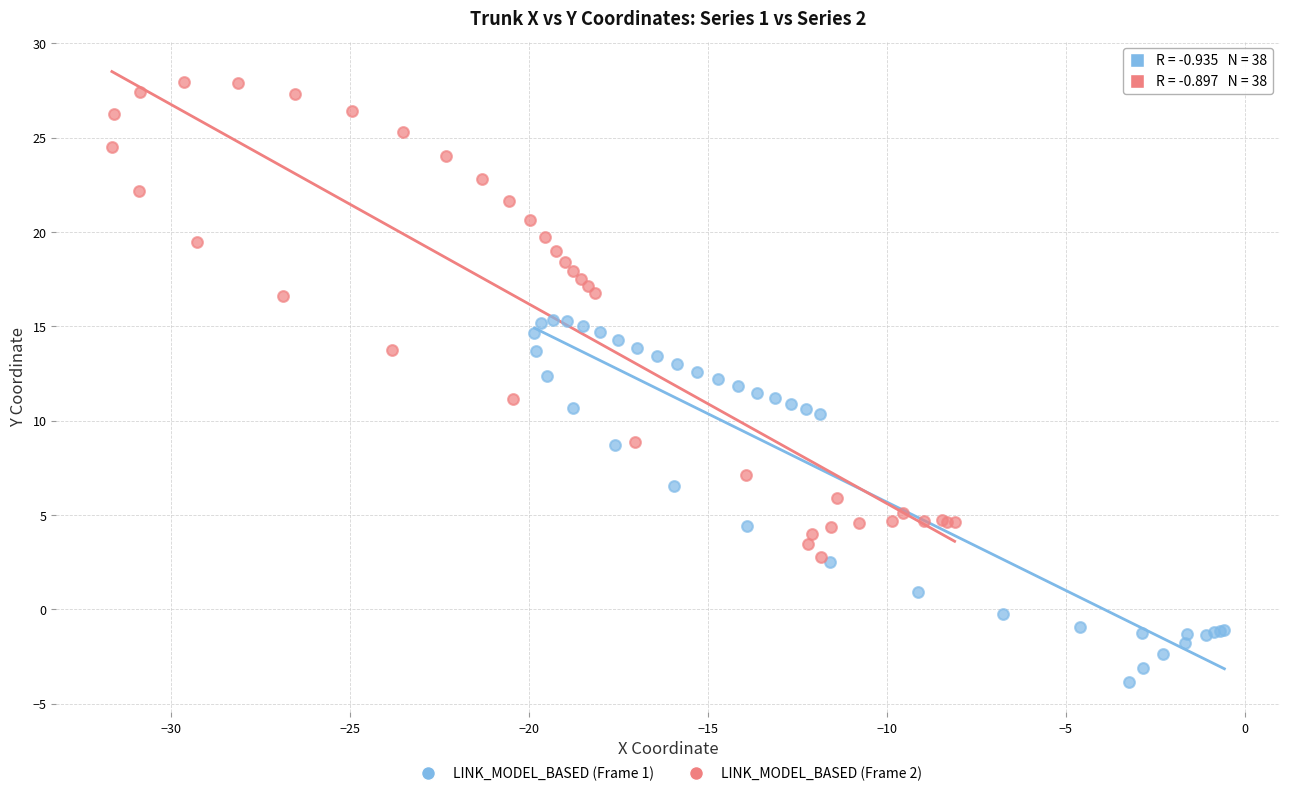

Which series has the largest Y range (max minus min)?

LINK_MODEL_BASED (Frame 2)